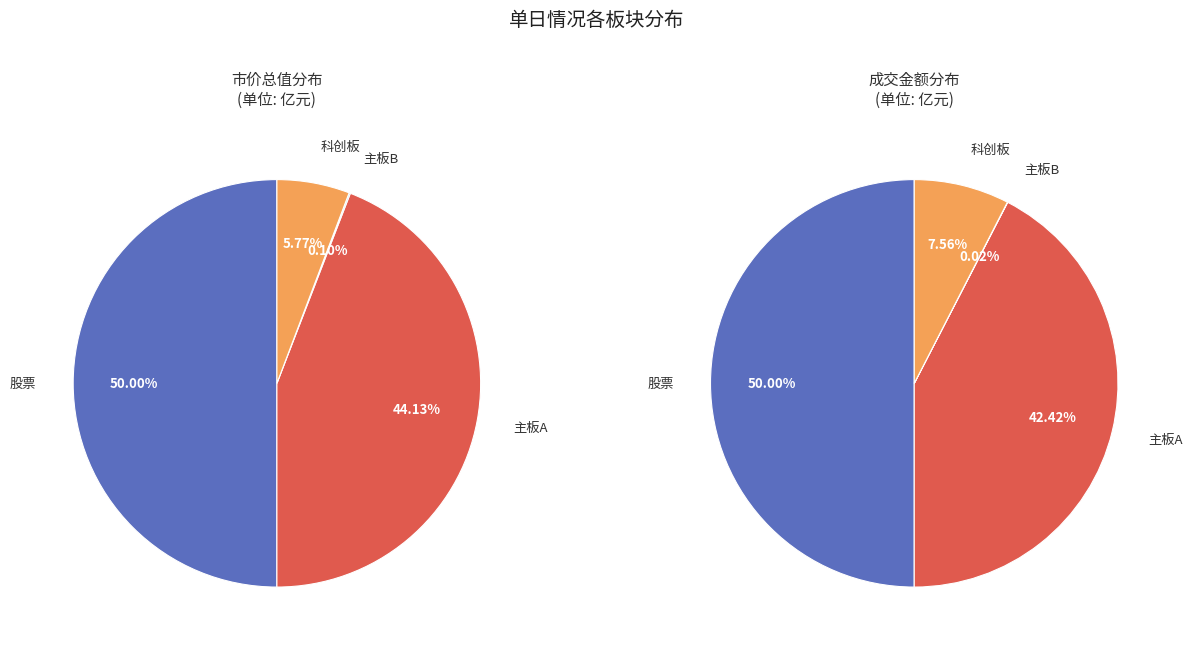

To the nearest percent, what is the combined percentage of 主板A and 股票?

94%